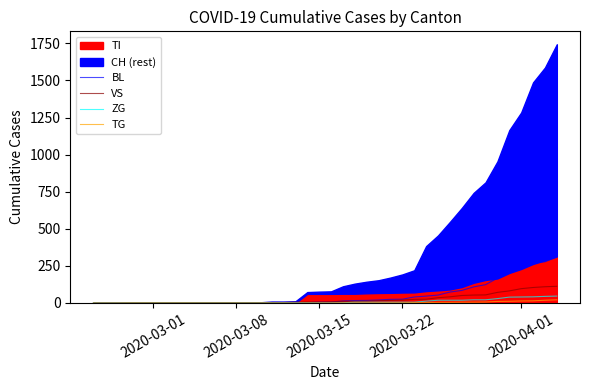

What is the highest value of the ZG series?

46